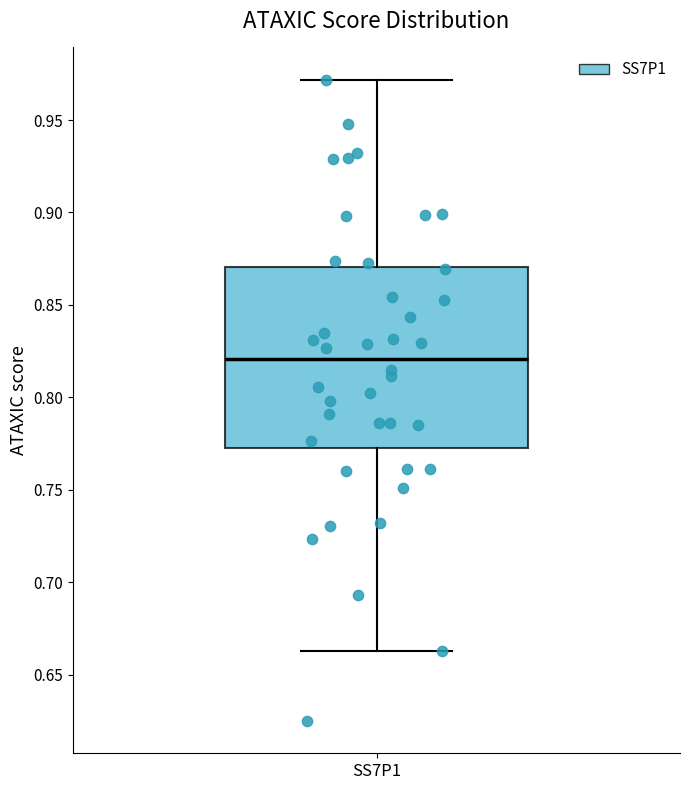

Read this box plot against the y-axis: the position of the median line, the range covered by the box, and the ends of both whiskers. The values are not printed on the chart, so give them approximately, as read against the axis.

median 0.820, box 0.775 to 0.870, whiskers 0.665 to 0.970